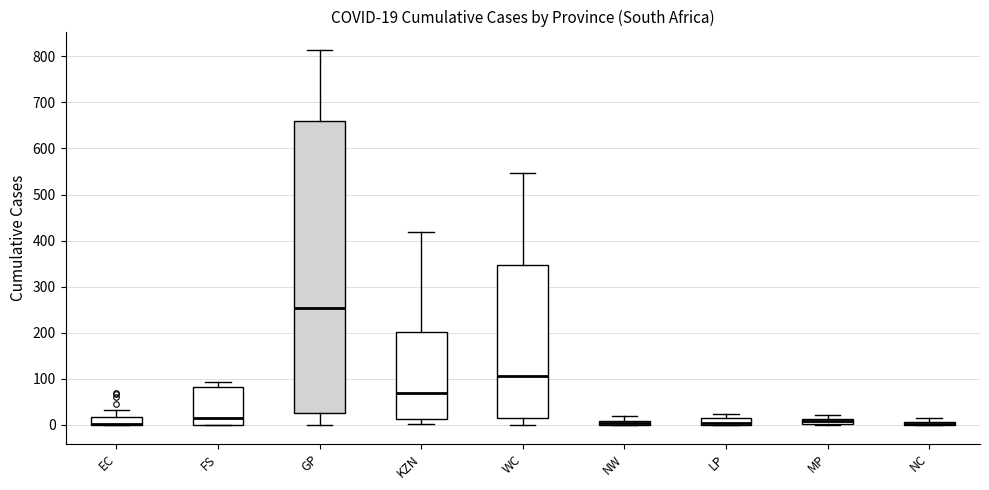

Which box is the tallest, from its lower edge to its upper edge?

GP